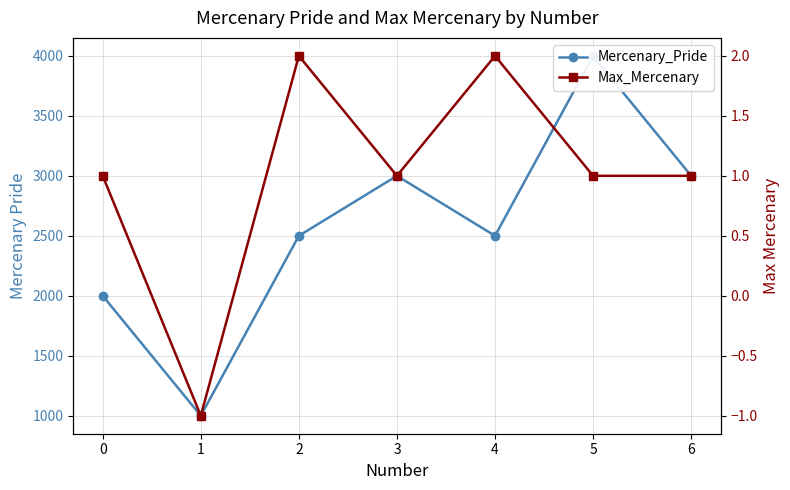

Between 3 and 6, which series saw the biggest shift?

Mercenary_Pride